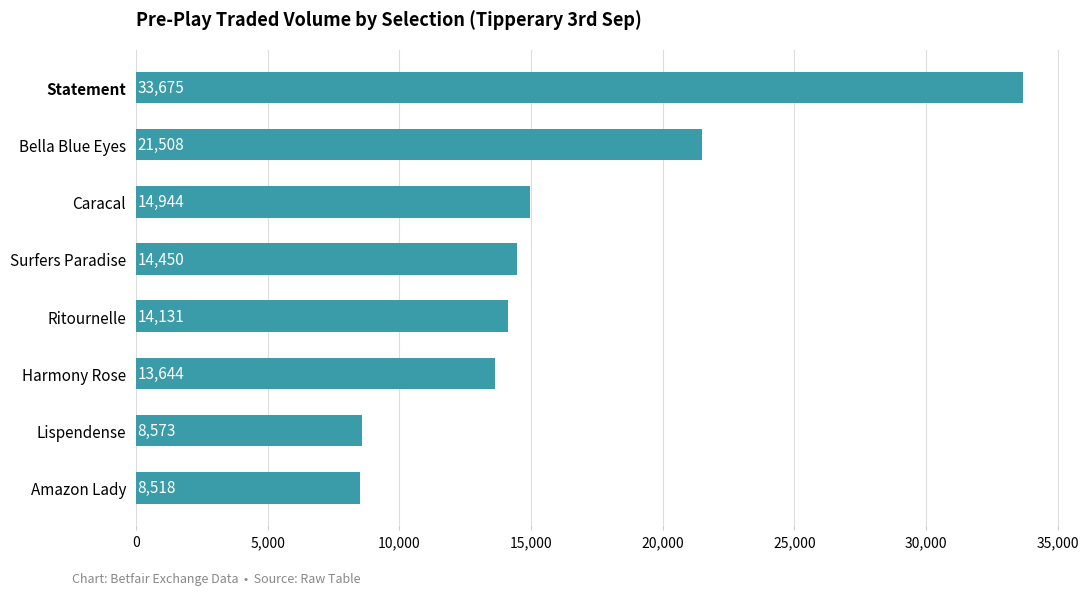

Approximately how many times larger is the value at Ritournelle compared to Bella Blue Eyes?

0.7